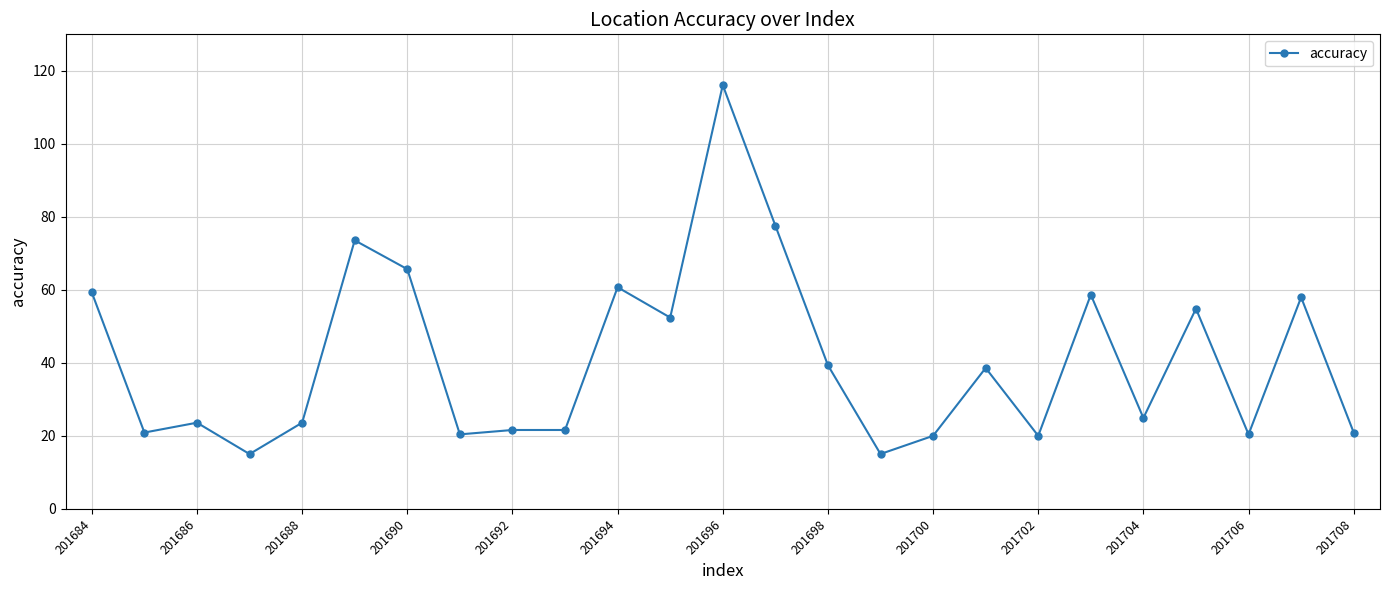

What is the sum of all values?

1022.6